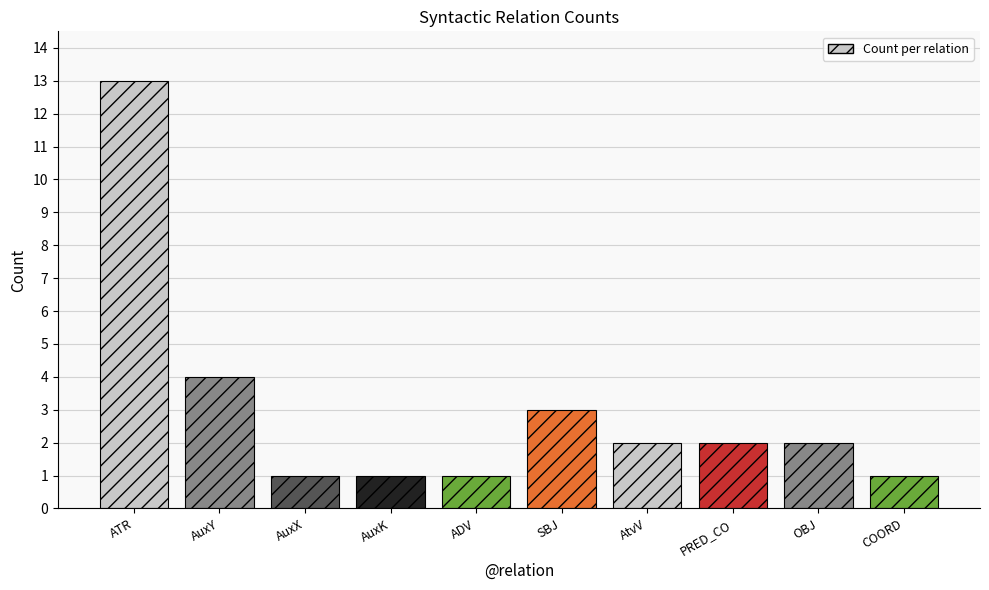

At which label does the data first exceed 2?

ATR